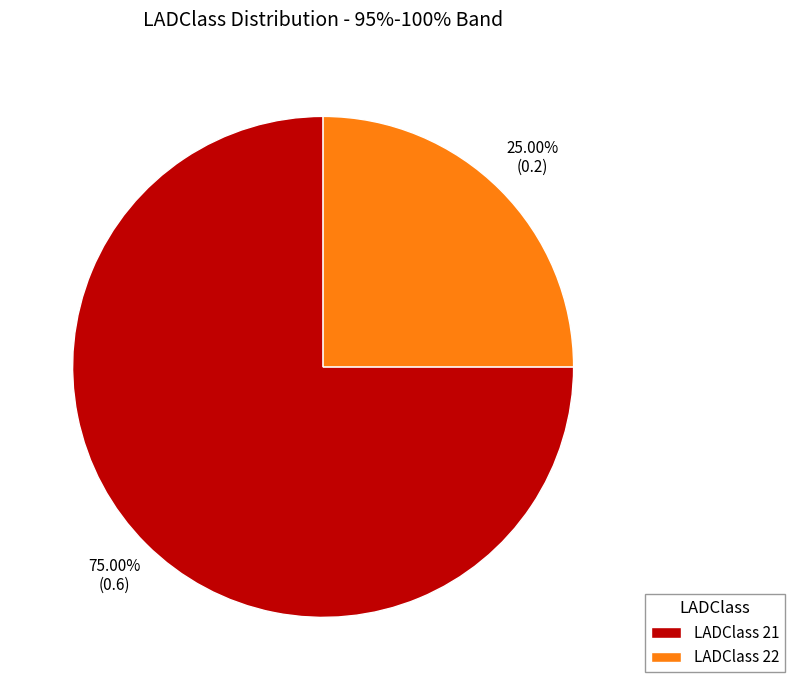

To the nearest percent, what is the difference between the largest and smallest slice percentages?

50%